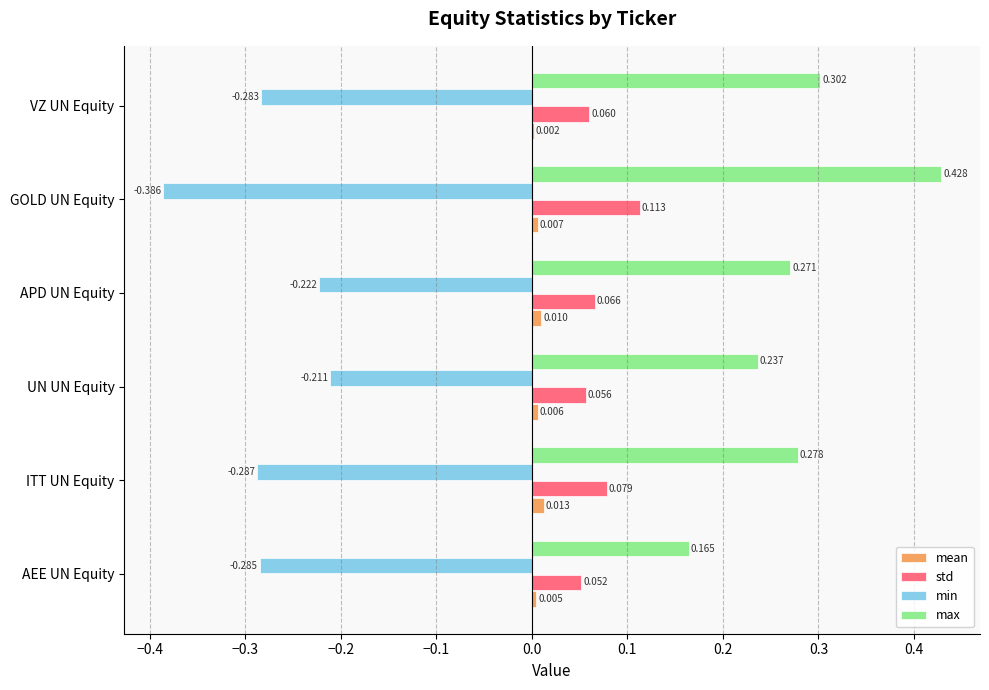

Which series has the largest total across all categories?

max